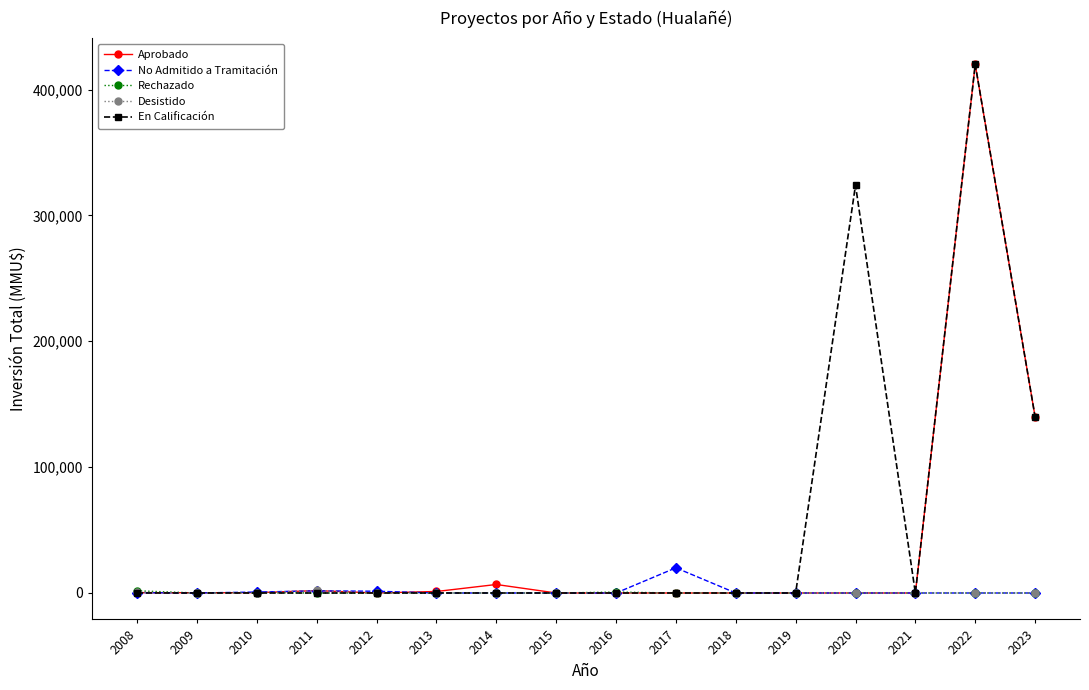

After their last crossing, which series has the higher values: Rechazado or Aprobado?

Aprobado